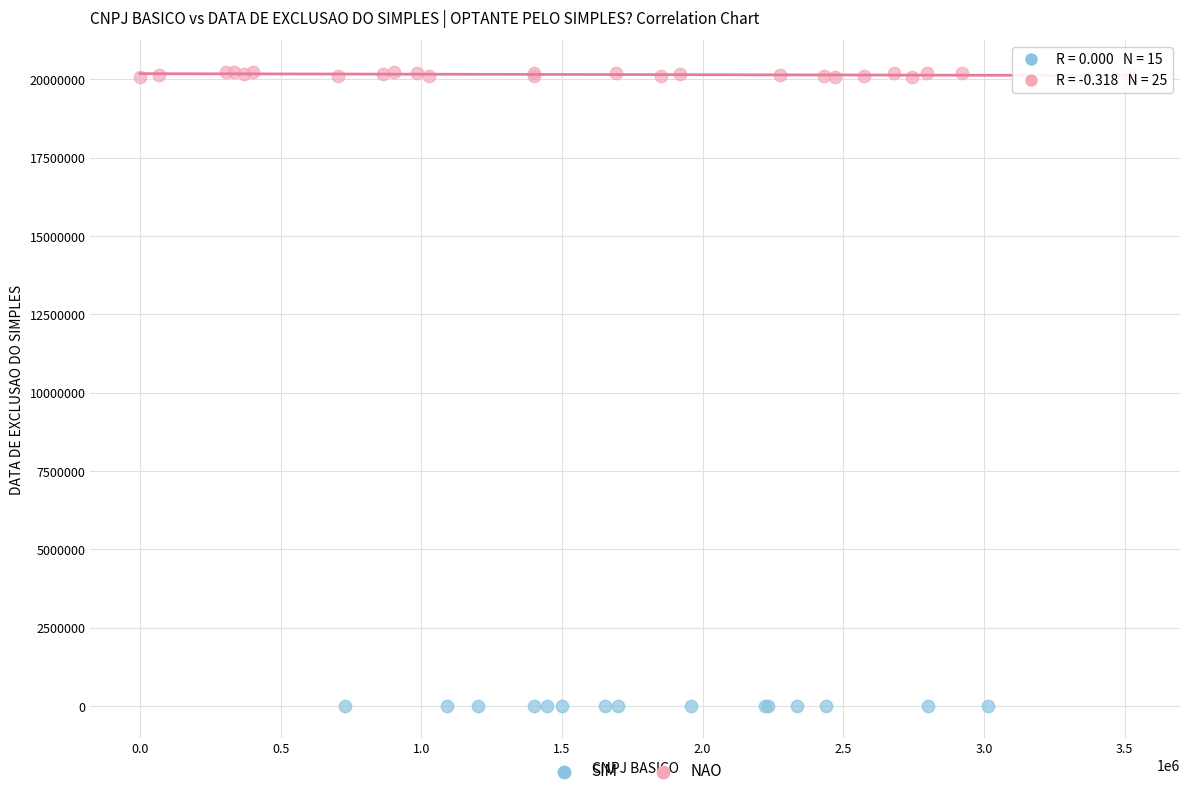

Which series contains the highest Y value?

NAO